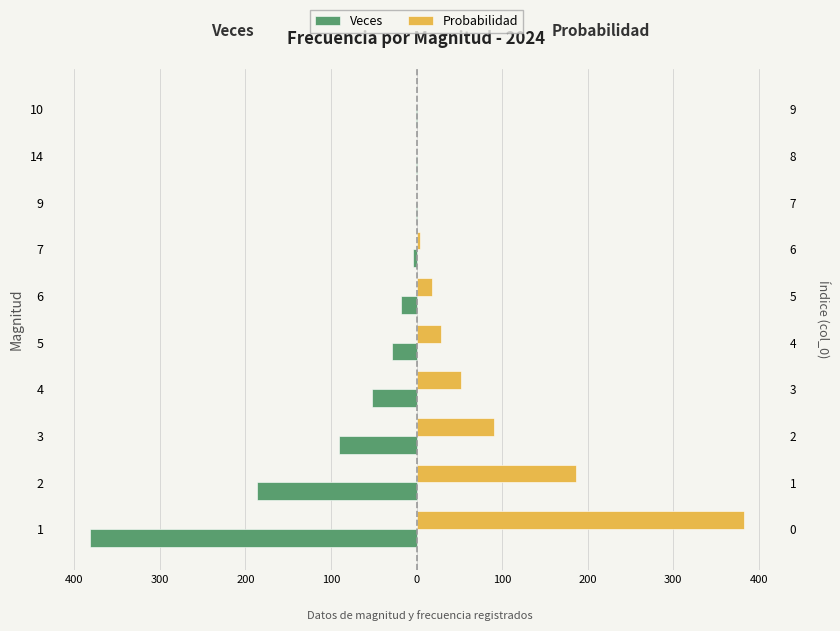

List the series in order of their overall mean, lowest first.

Veces, Probabilidad